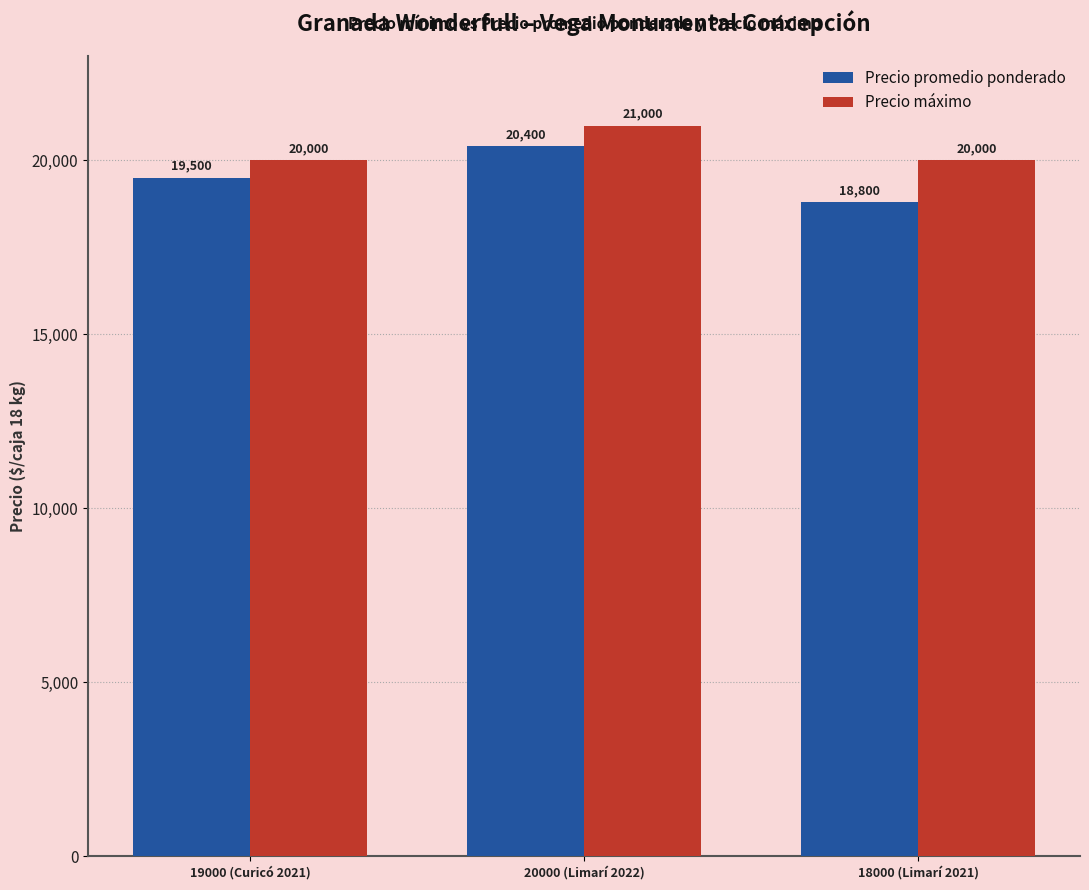

What is the average value of the Precio máximo series?

20333